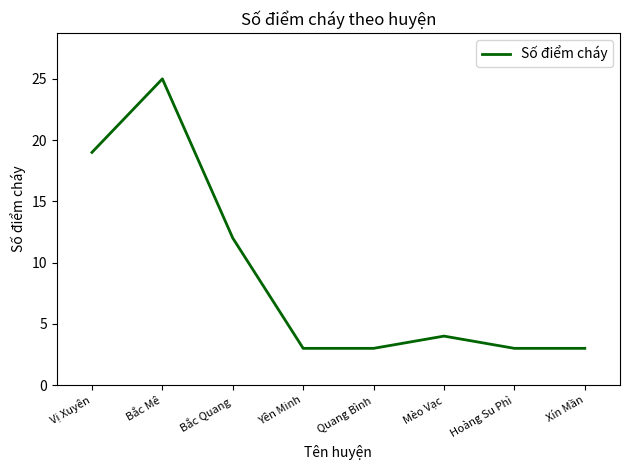

Which has a higher value, Xín Mần or Mèo Vạc?

Mèo Vạc